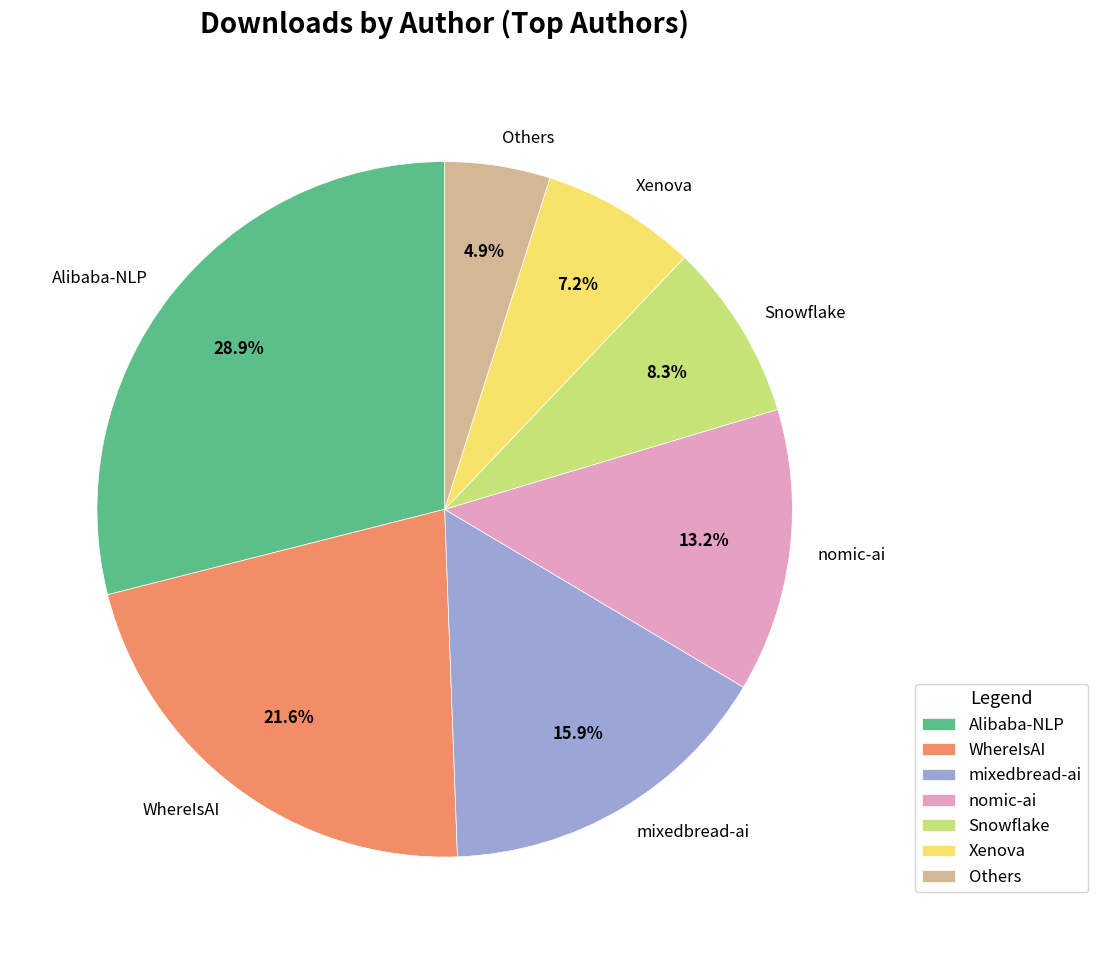

Which category has the biggest portion of the pie?

Alibaba-NLP